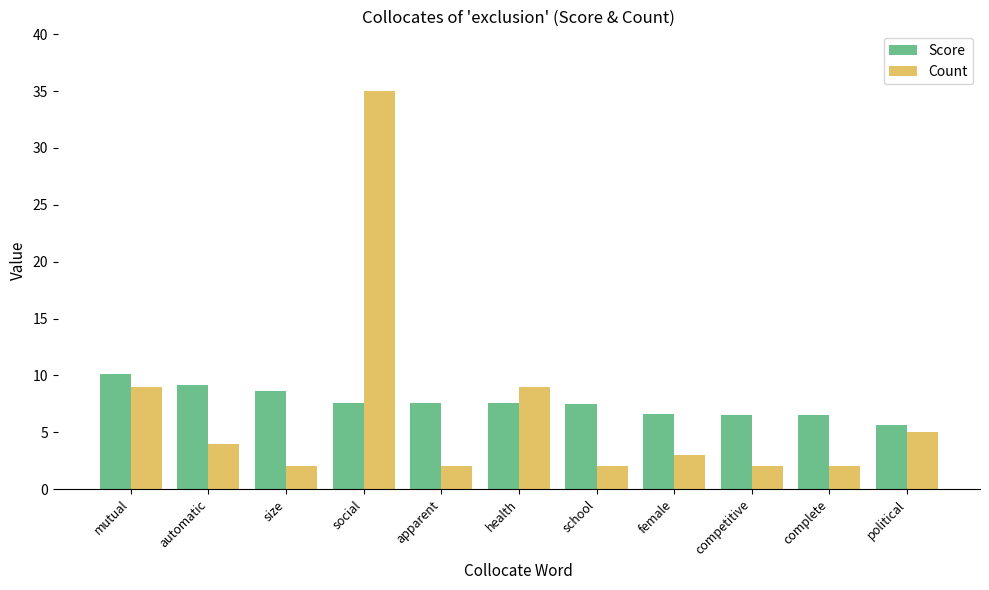

List the series in order of their peak value, lowest first.

Score, Count